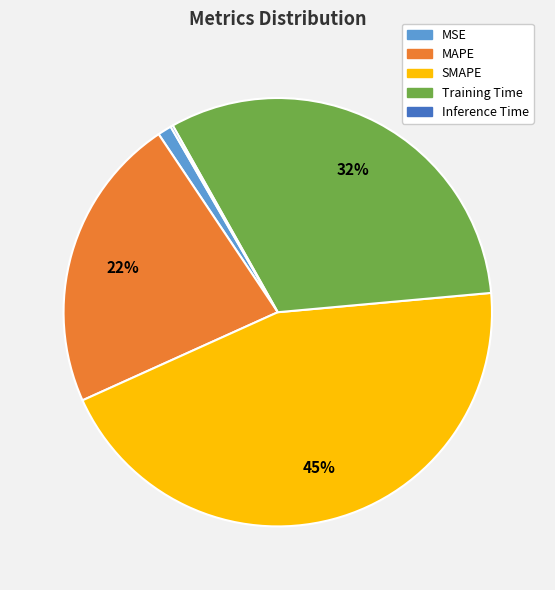

Which slice is the largest?

SMAPE